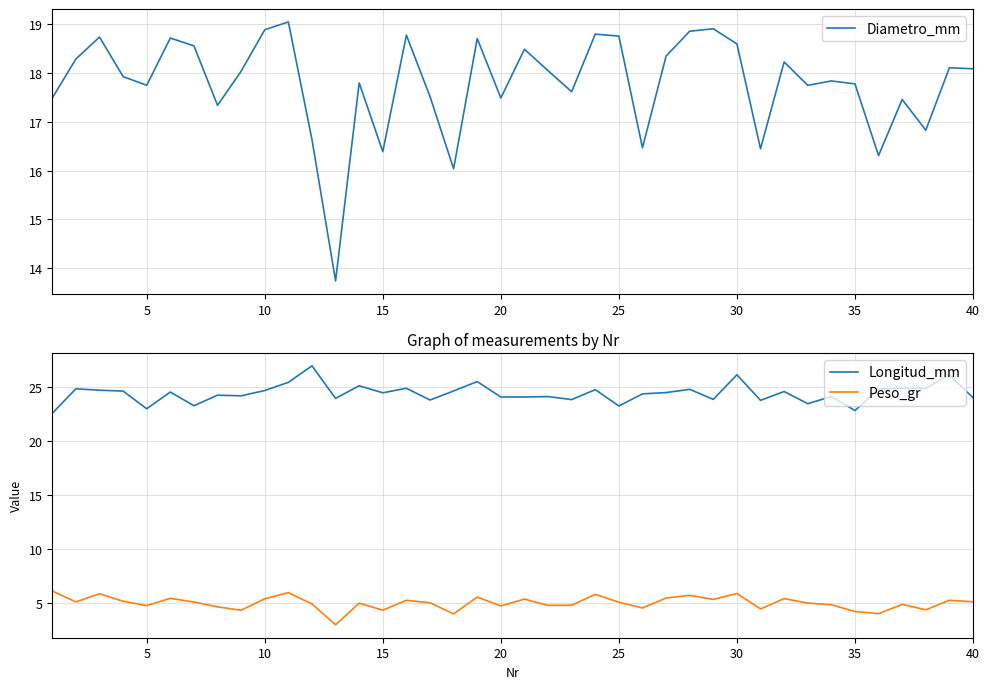

True or false: Peso_gr and Longitud_mm intersect in this chart.

False